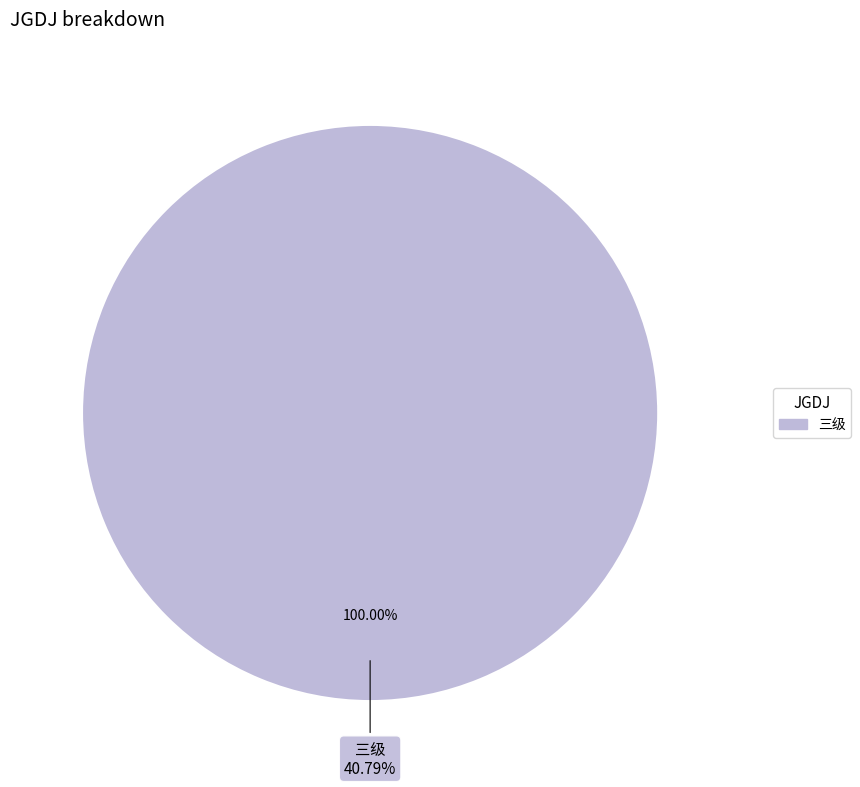

Which slice represents more than half of the pie?

三级